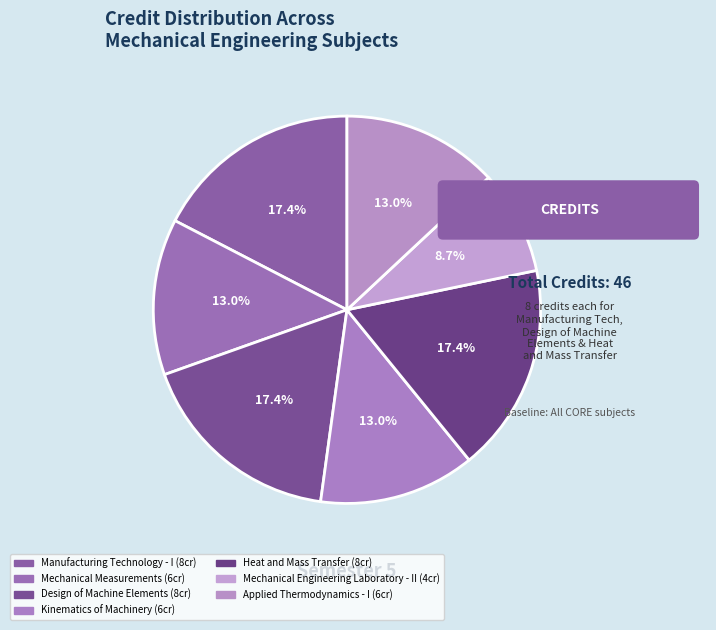

The Mechanical Measurements slice represents 6% of the pie. True or false?

False